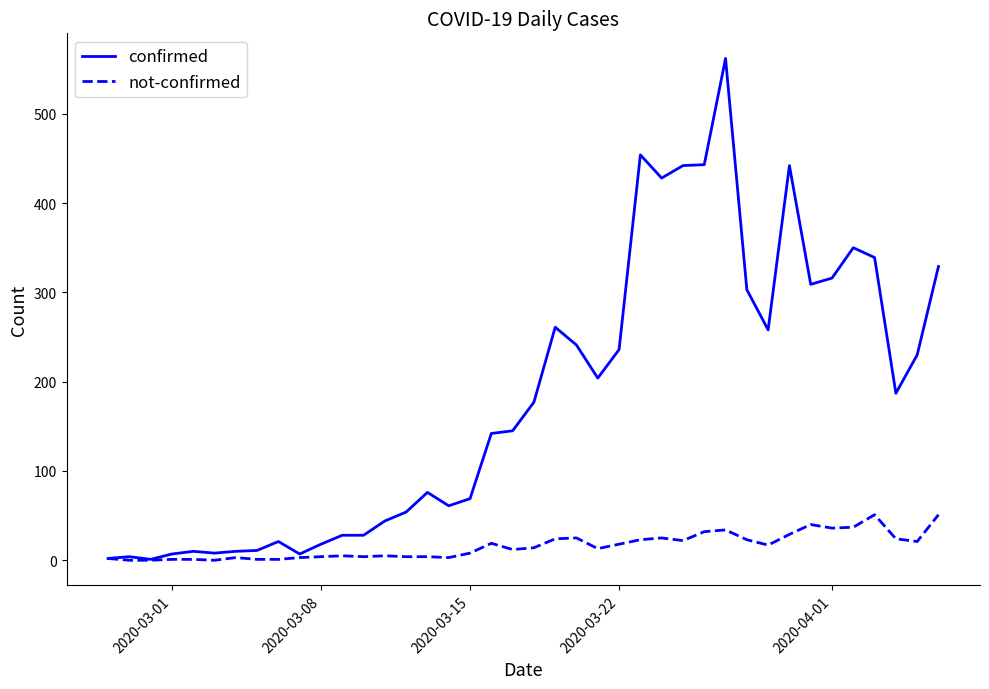

Which series has the largest range (max minus min)?

confirmed